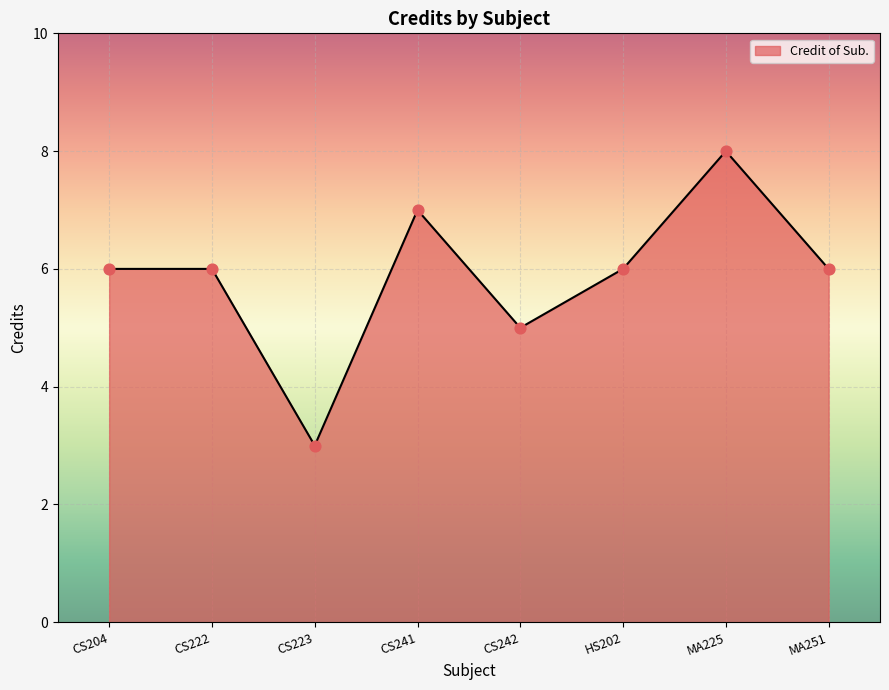

What is the change in value from CS222 to MA225?

+2